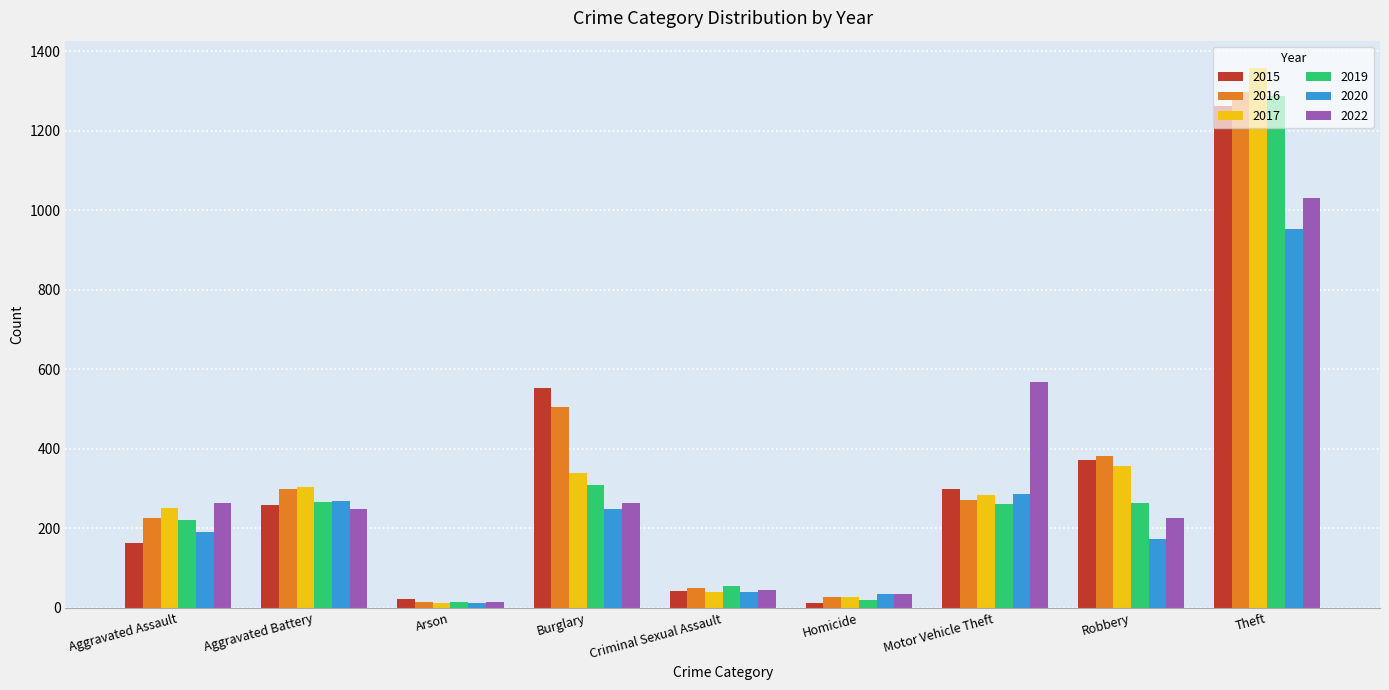

What is the value of the 2020 bar at the 9th from the left?

954